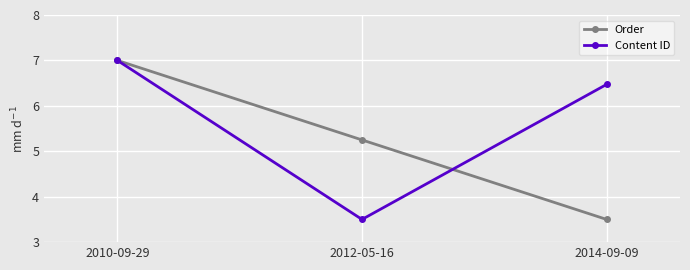

Is the value of Order at 2014-09-09 greater than the value of Content ID at 2010-09-29?

No